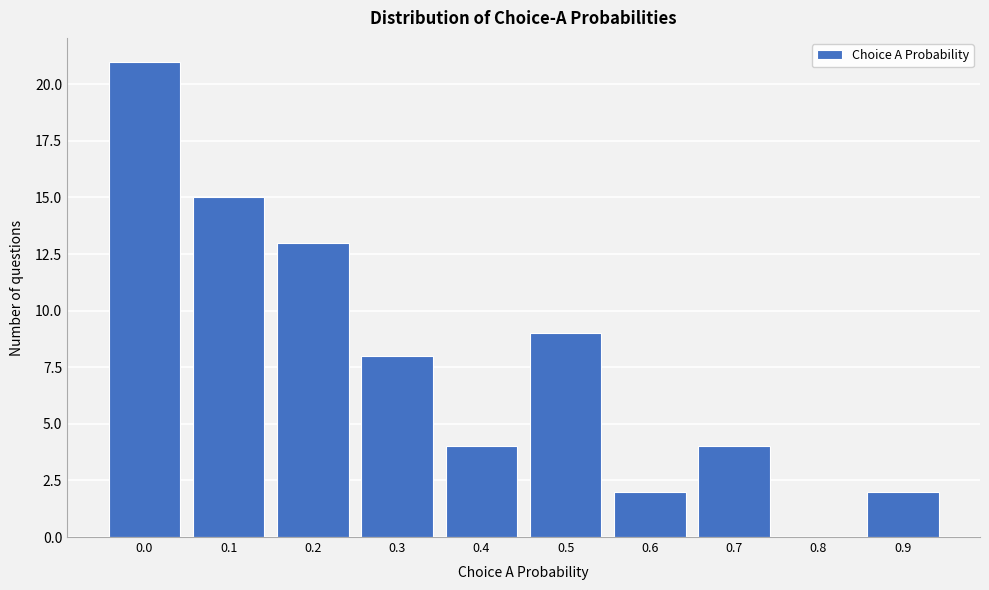

Reading right to left, transcribe all the data shown in this chart.

0.9=2	0.8=0	0.7=4	0.6=2	0.5=9	0.4=4	0.3=8	0.2=13	0.1=15	0.0=21